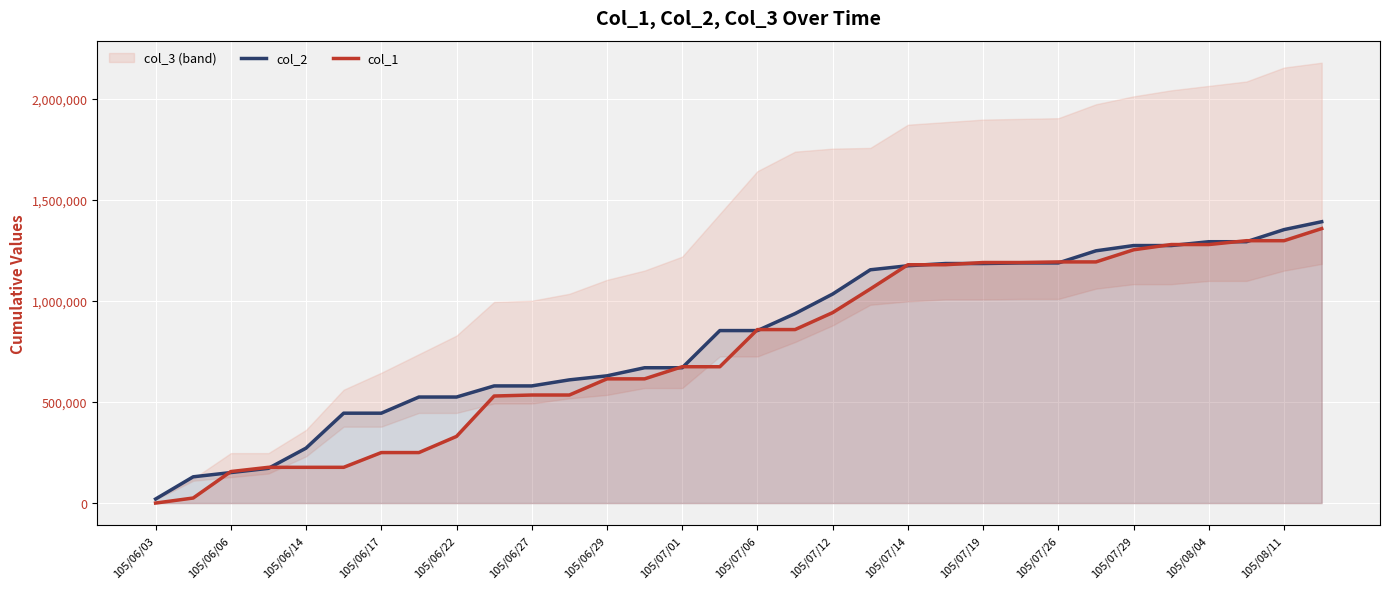

How many data points in col_2 are above 854000?

15